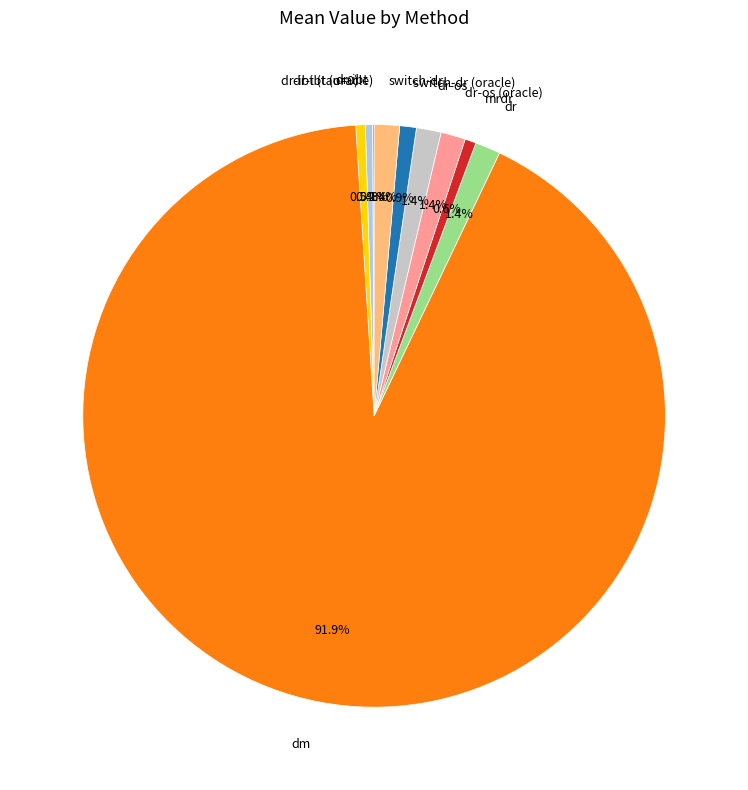

Does dr-ibt account for over 50% of the chart?

No